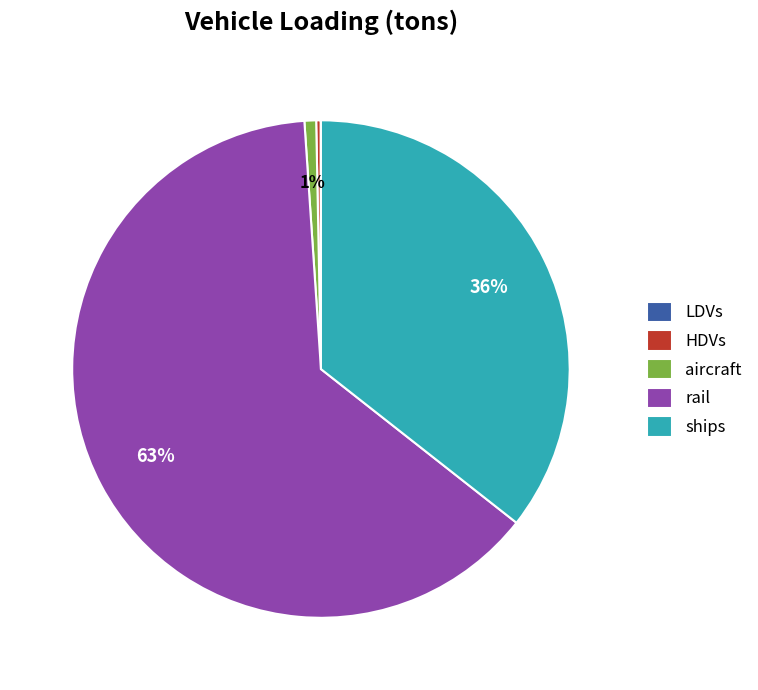

Which slice is the largest?

rail